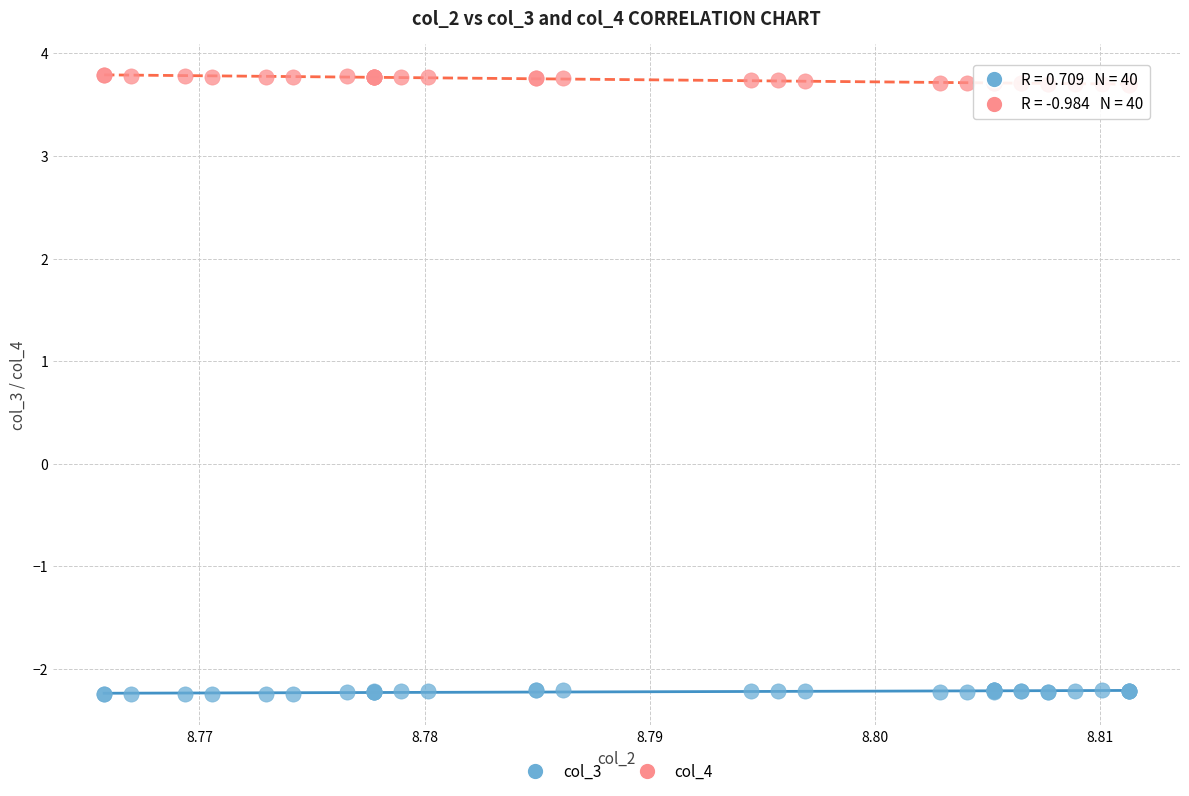

Which series reaches the minimum Y coordinate?

col_3